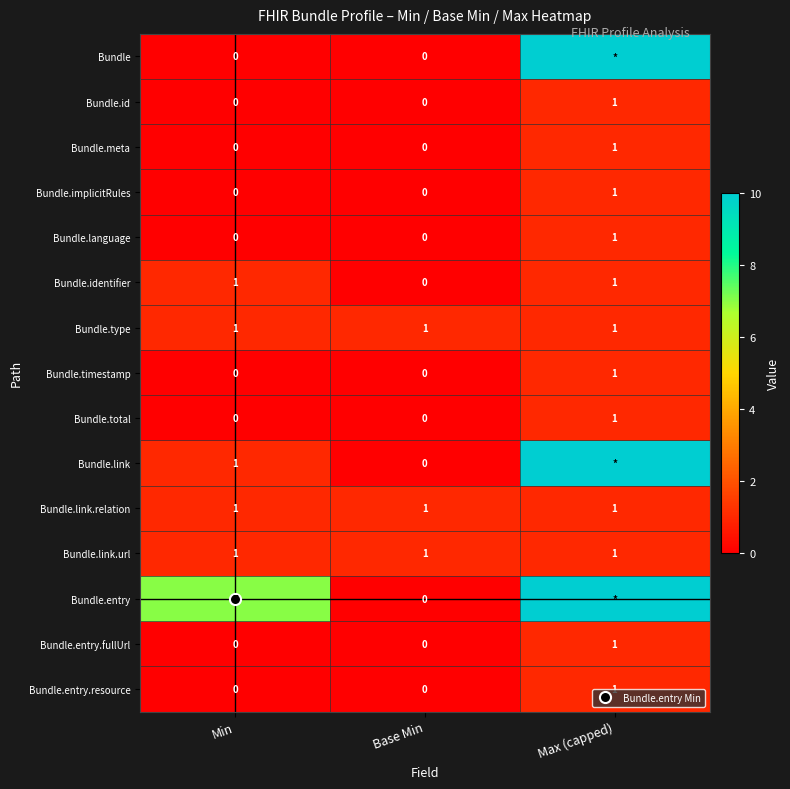

Is the value of Bundle.identifier at Max (capped) greater than the value of Bundle.language at Min?

Yes